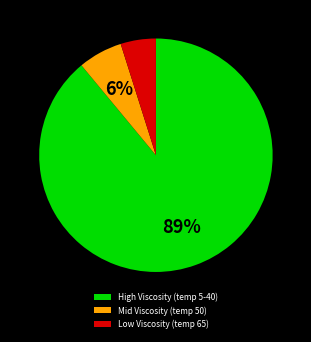

How many segments does this pie chart have?

3